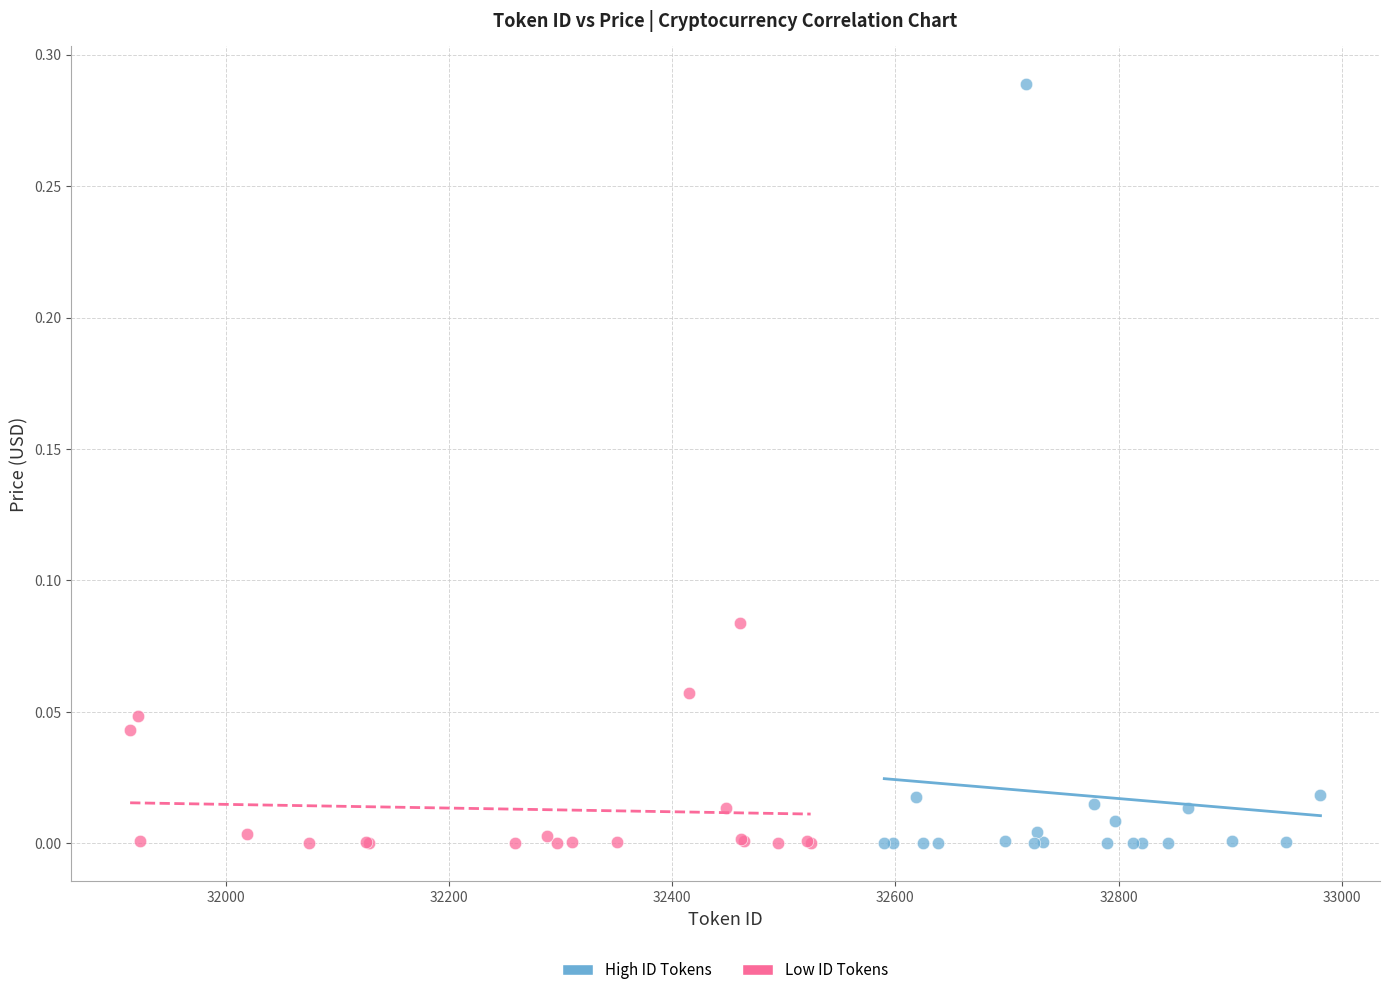

What are all the series names shown in the legend?

High ID Tokens, Low ID Tokens